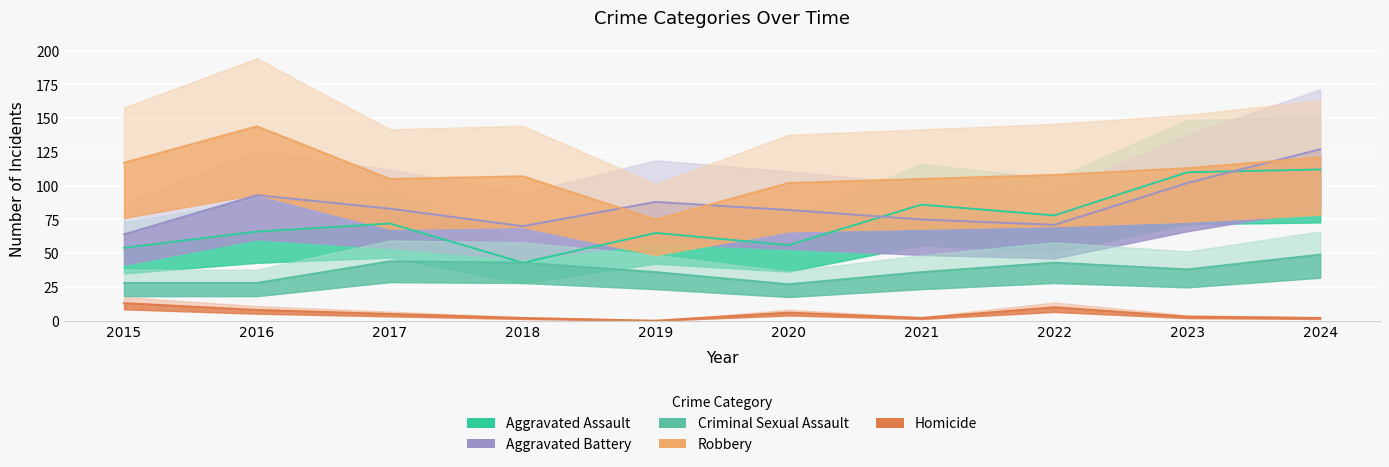

Reading left to right, extract all data points from this chart.

Aggravated Assault: 54	66	72	43	65	56	86	78	110	112
Aggravated Battery: 64	93	83	70	88	82	75	71	102	127
Criminal Sexual Assault: 28	28	44	43	36	27	36	43	38	49
Robbery: 117	144	105	107	75	102	105	108	113	121
Homicide: 13	8	5	2	0	6	2	10	3	2